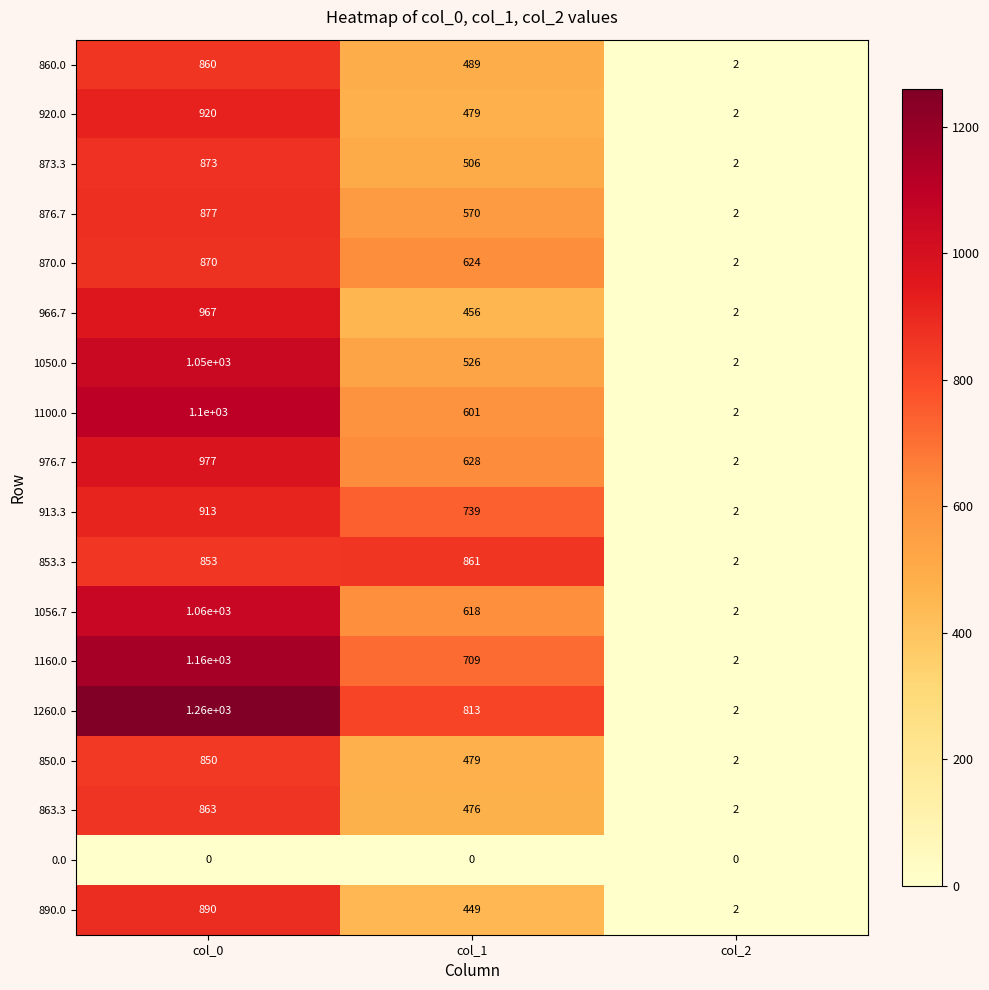

Is it true that 890.0 equals 2 at col_2?

True